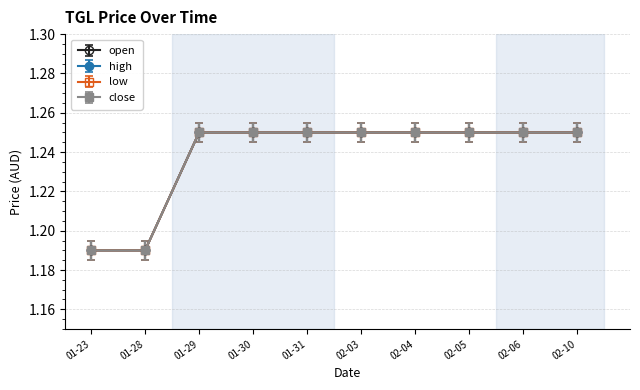

What is the difference between the maximum and minimum values in the close series?

0.1